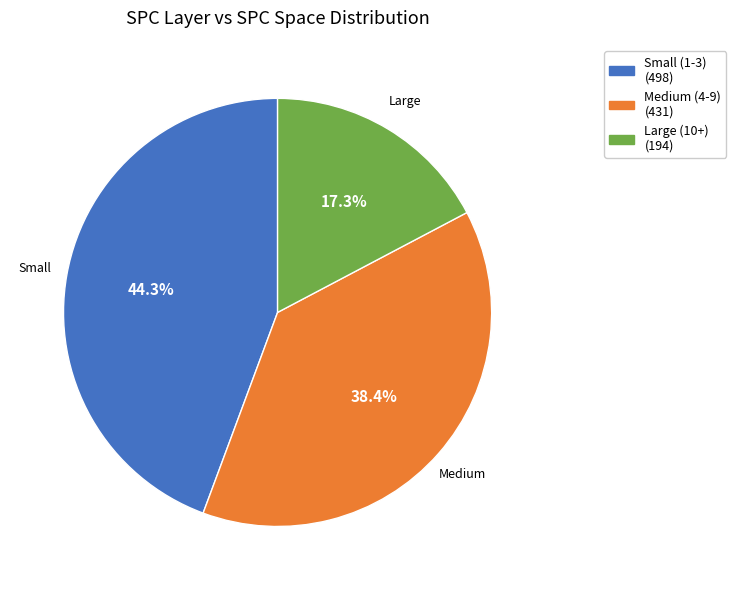

How many slices are in this pie chart?

3